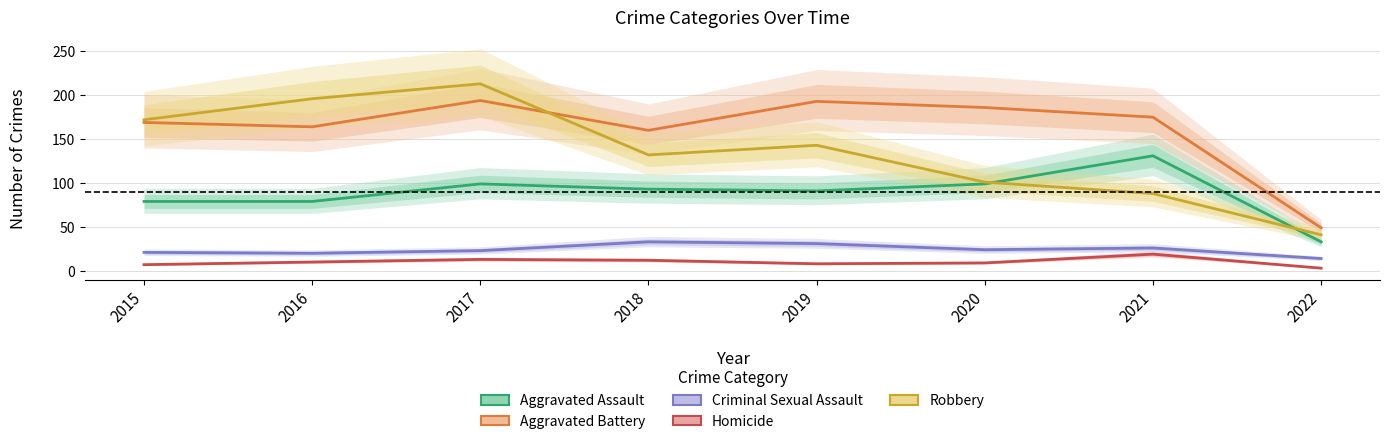

What is the sum of all Aggravated Assault values?

704